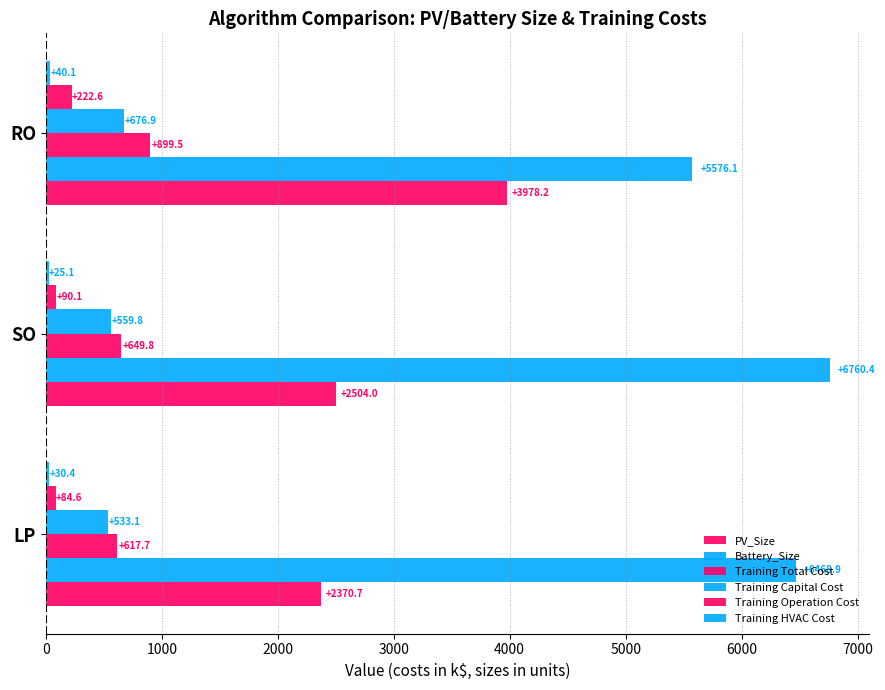

What is the difference between the maximum and second lowest values in the Training Capital Cost series?

117.2